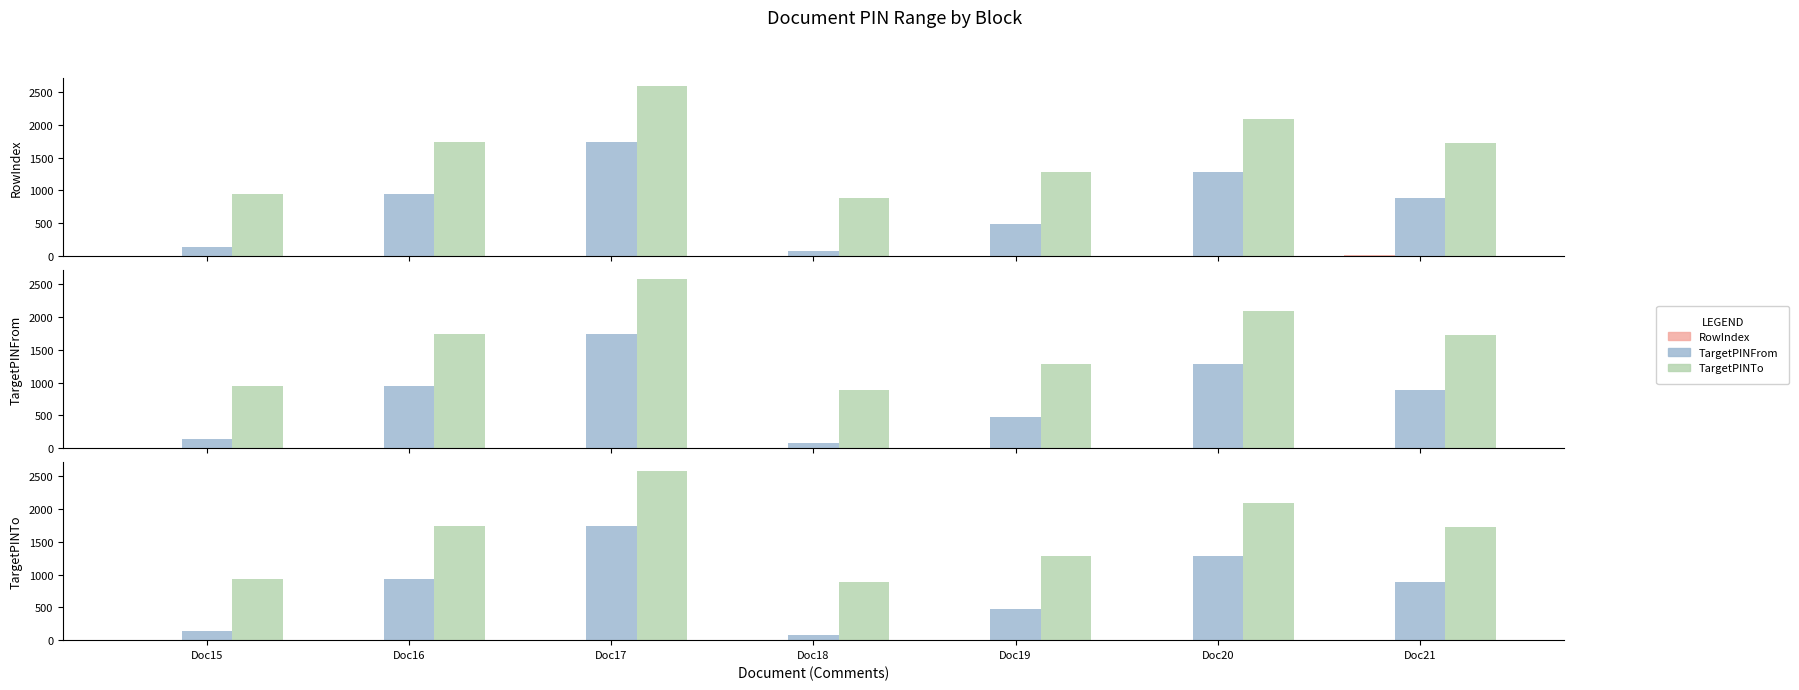

Reading right to left, list all the values displayed in this chart.

RowIndex: Doc21=7	Doc20=6	Doc19=5	Doc18=4	Doc17=3	Doc16=2	Doc15=1
TargetPINFrom: Doc21=891	Doc20=1286	Doc19=481	Doc18=77	Doc17=1746	Doc16=941	Doc15=137
TargetPINTo: Doc21=1726	Doc20=2088	Doc19=1285	Doc18=890	Doc17=2586	Doc16=1745	Doc15=940